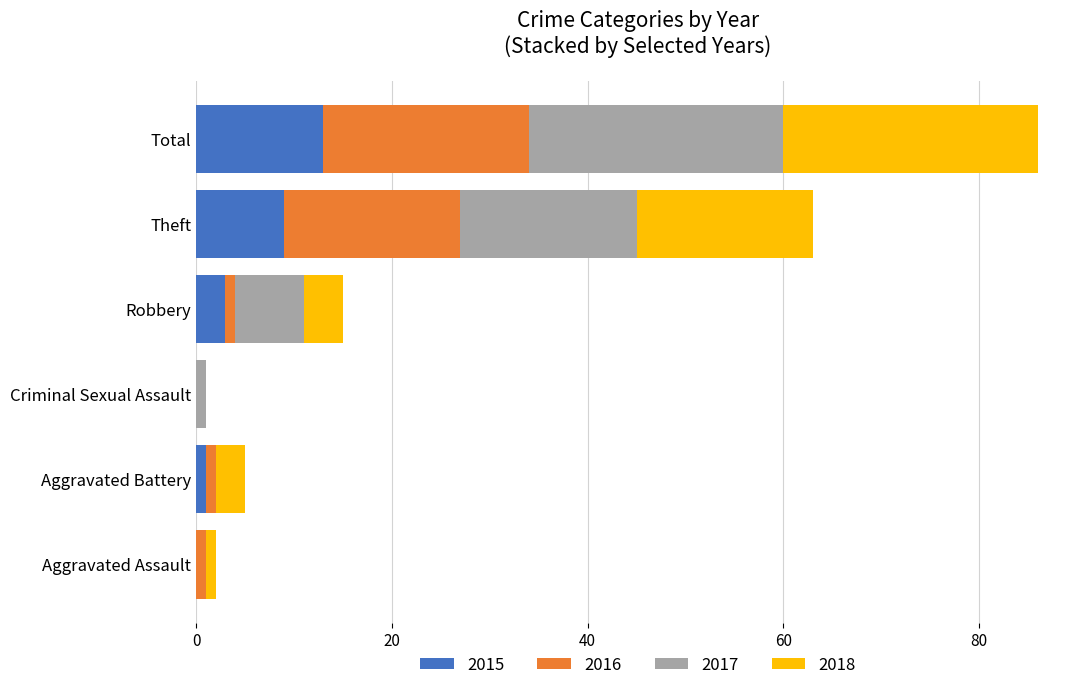

At which label does 2015 reach its peak?

Total